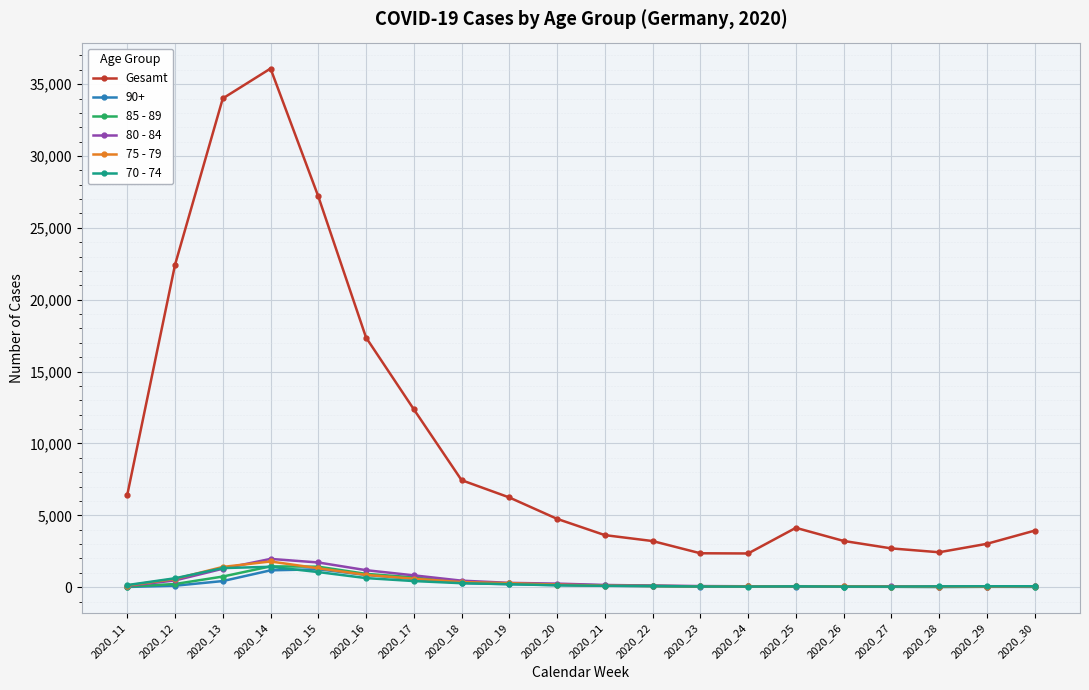

Read the 85 - 89 value at 2020_11, to the nearest 10.

40